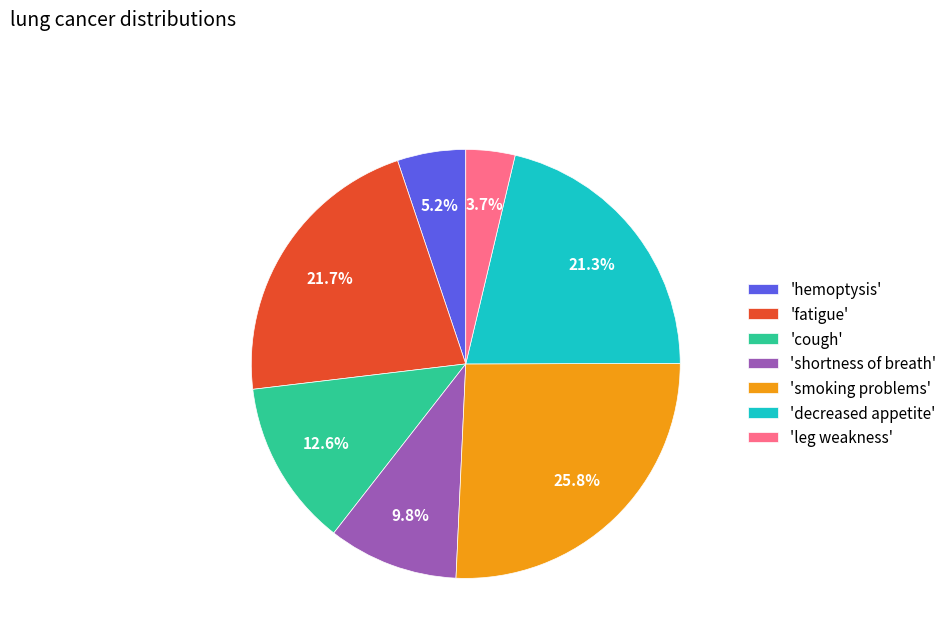

How many segments does this pie chart have?

7